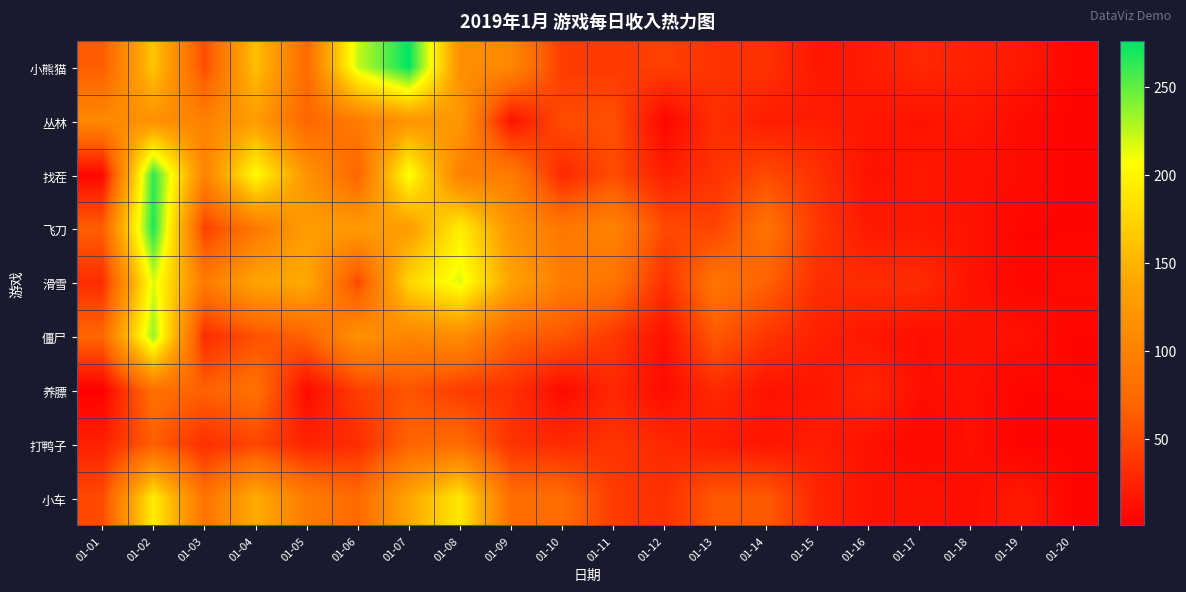

At how many categories does at least one series exceed 262?

2